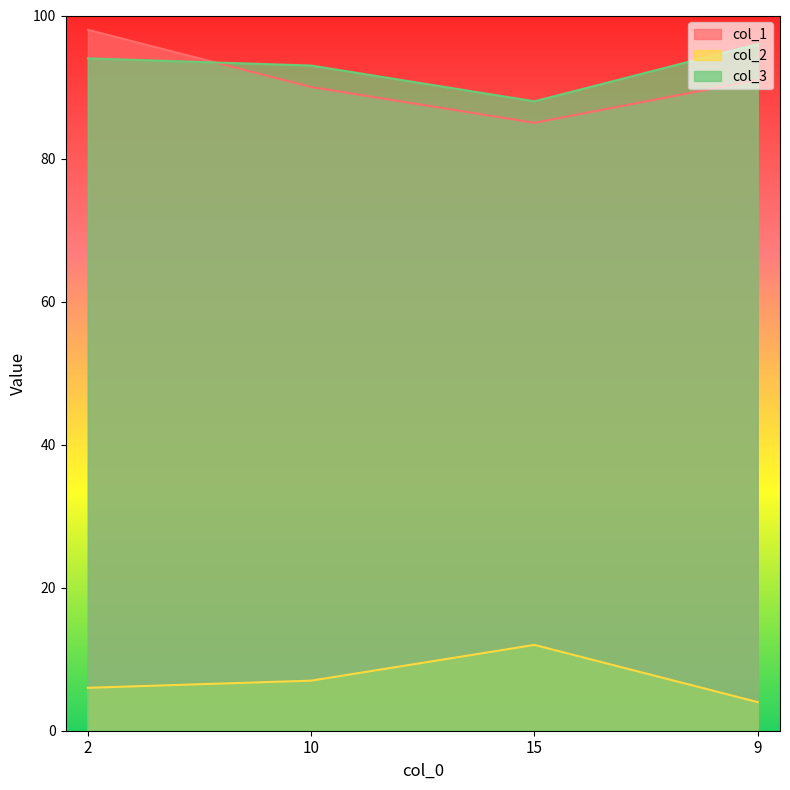

True or false: col_2 and col_3 intersect in this chart.

False